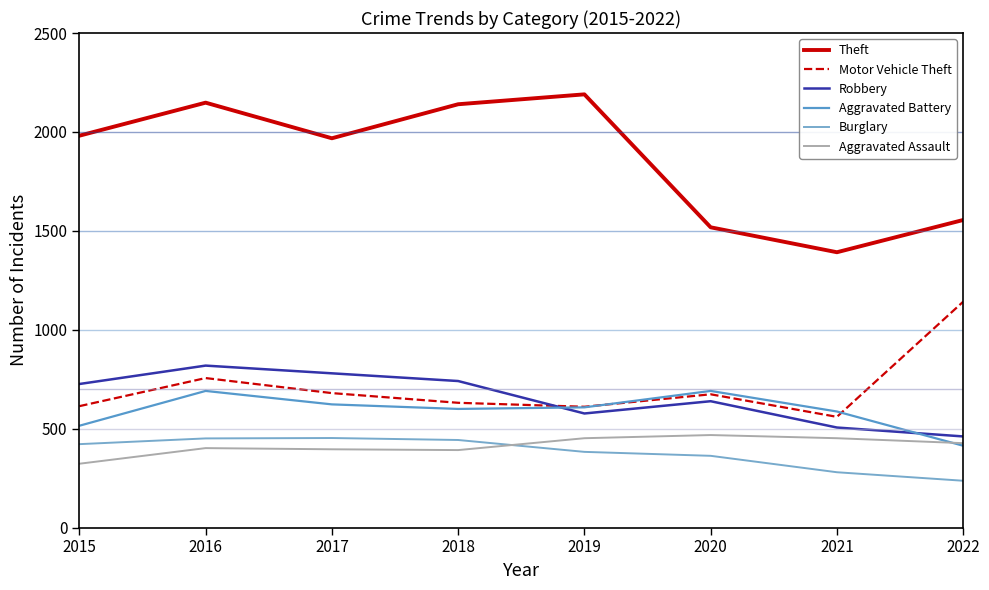

What is the value of the Theft point at the 8th from the left?

1555